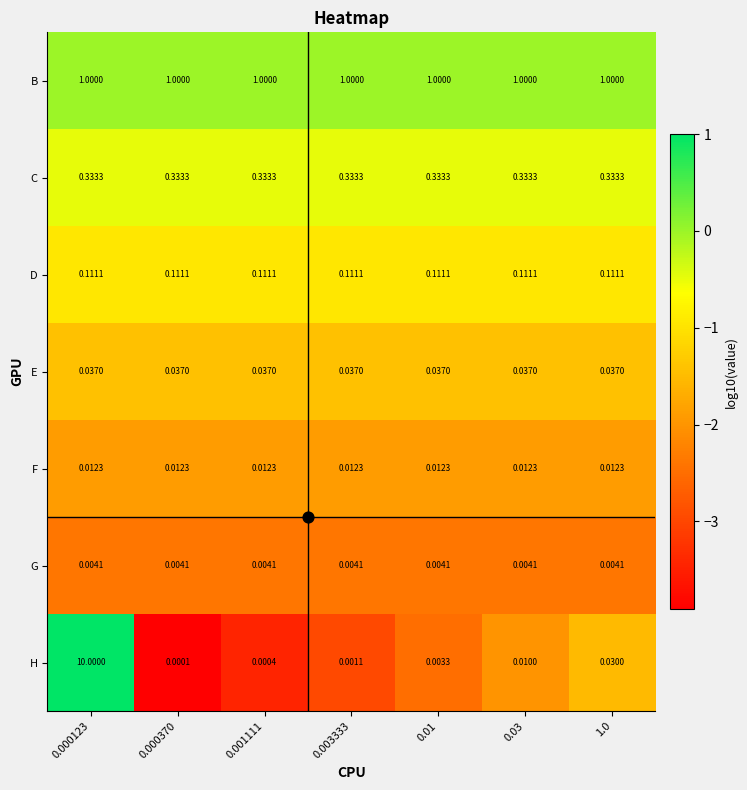

Which series changed the most between 0.000370 and 0.001111?

H